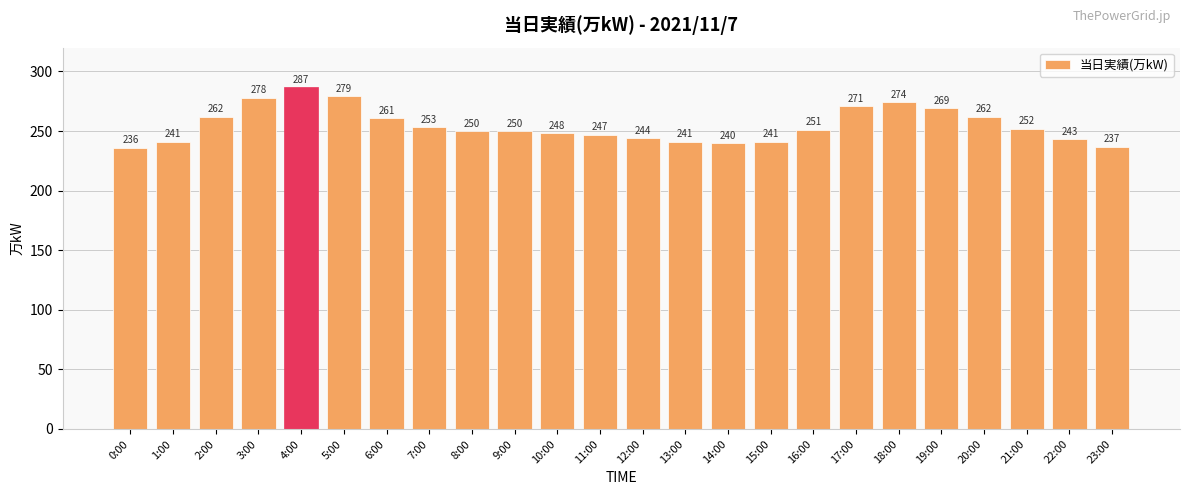

What position from the left is 11:00?

12